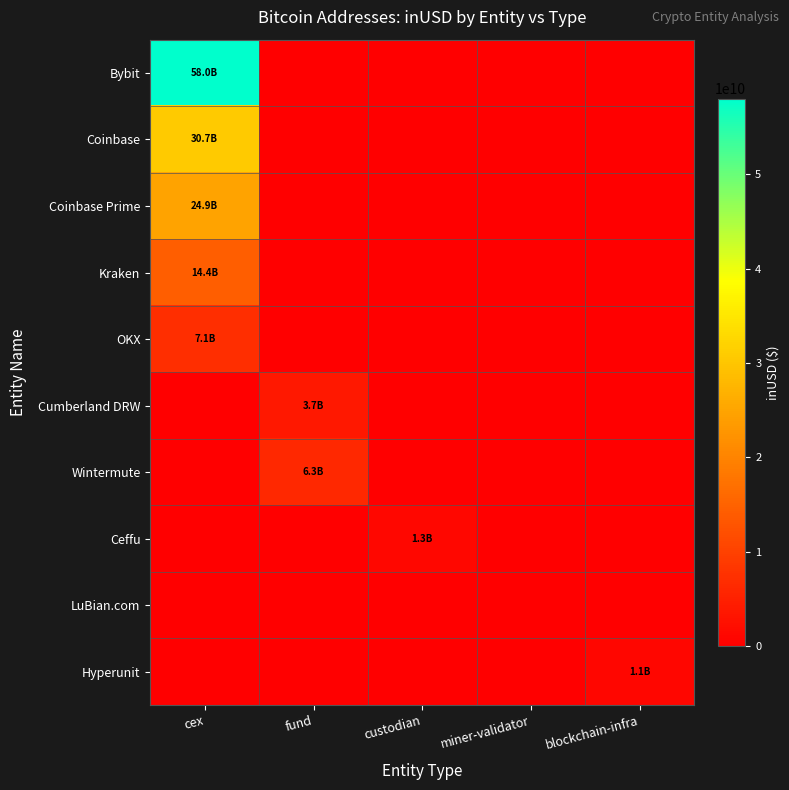

Which series has the largest range (max minus min)?

Bybit